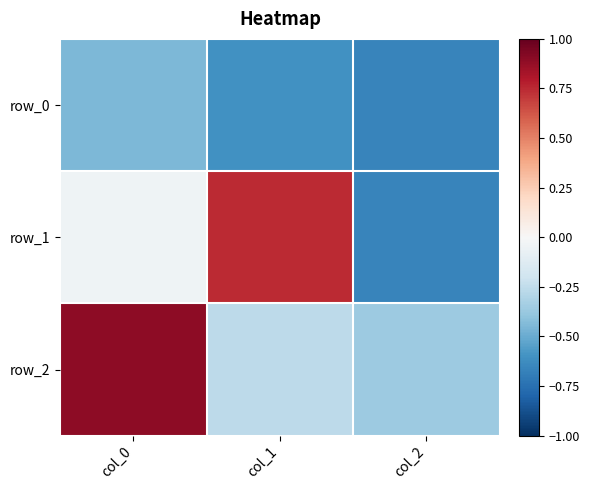

How many values in row_2 are above zero?

1